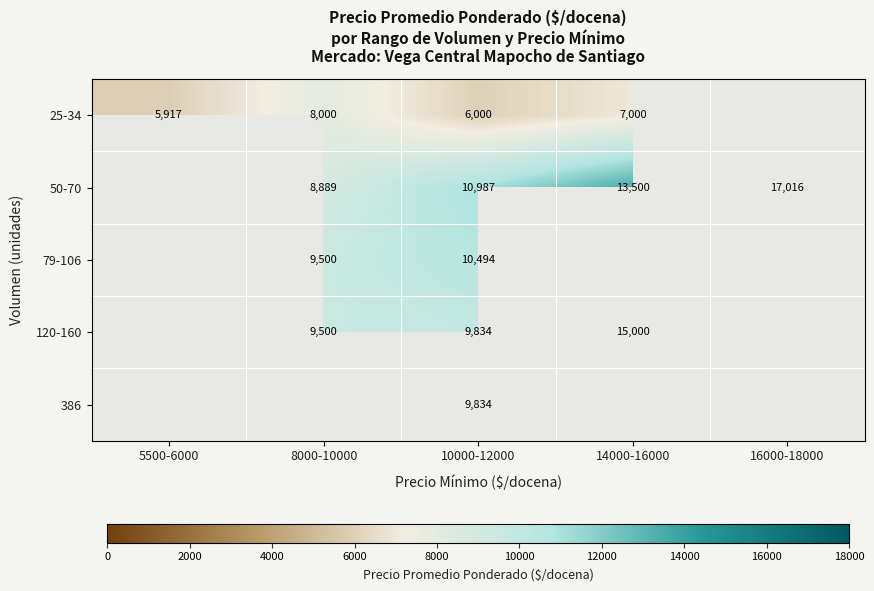

The value of 25-34 at 10000-12000 is 9197.8. True or false?

False